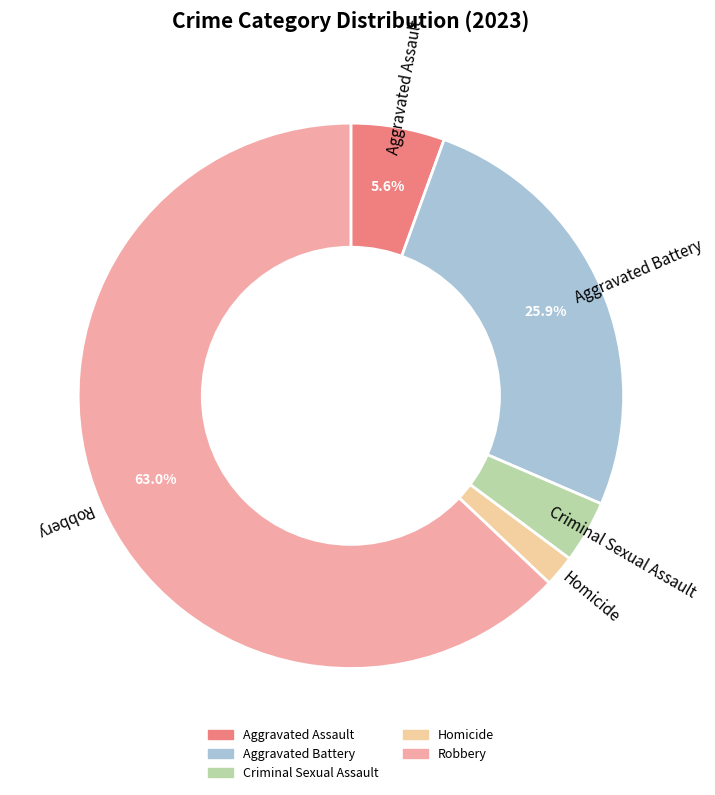

To the nearest percent, what percentage of the pie is Aggravated Assault?

6%